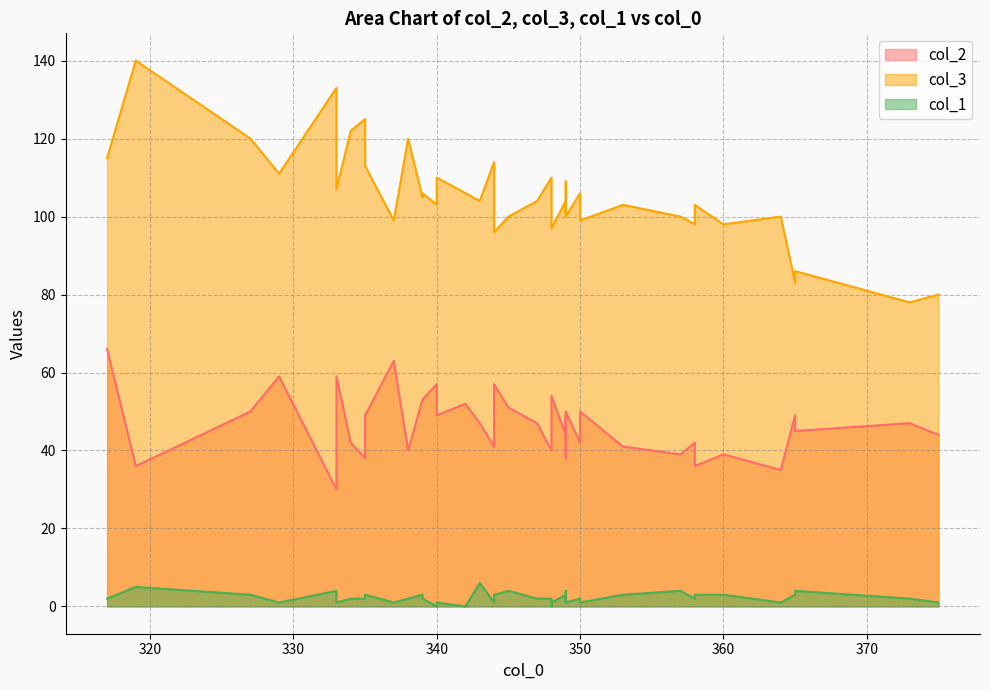

Is the value of col_1 at 365 greater than the value of col_3 at 349?

No